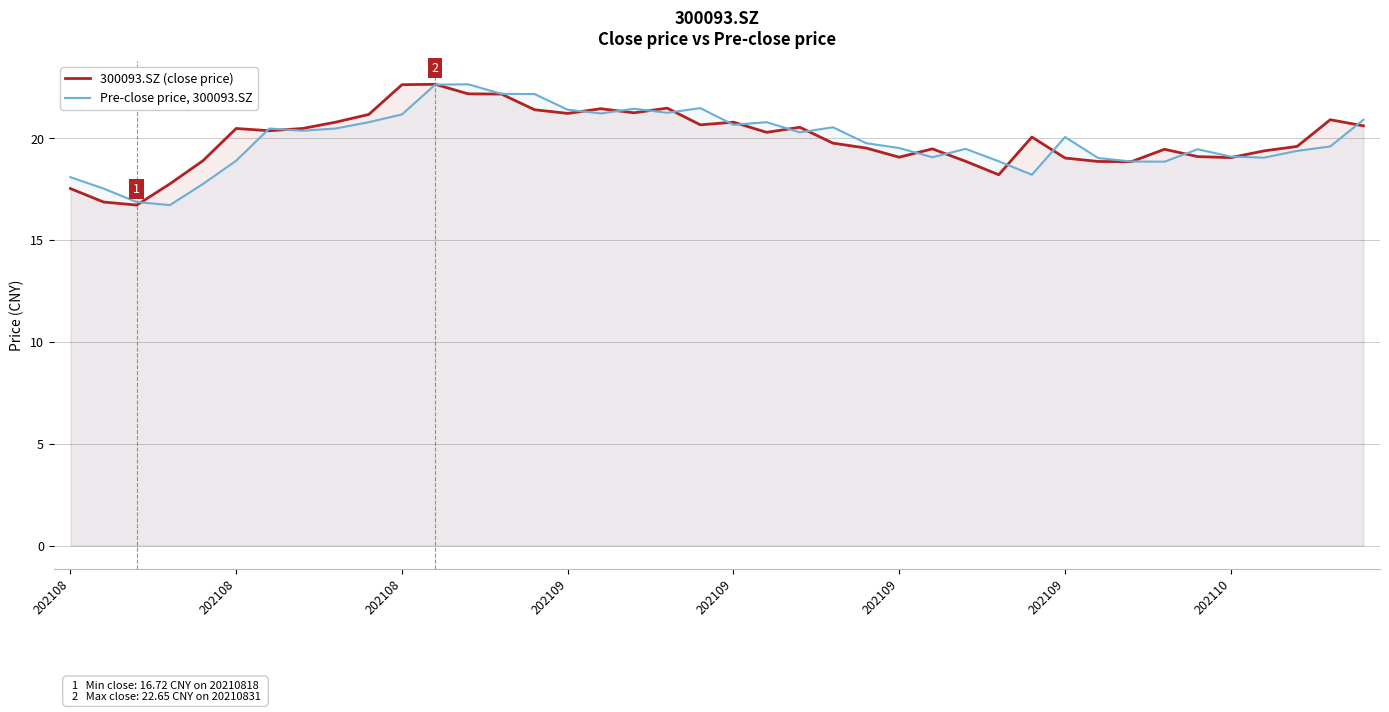

What is the value of the Pre-close price, 300093.SZ point at the 19th from the left?

21.2